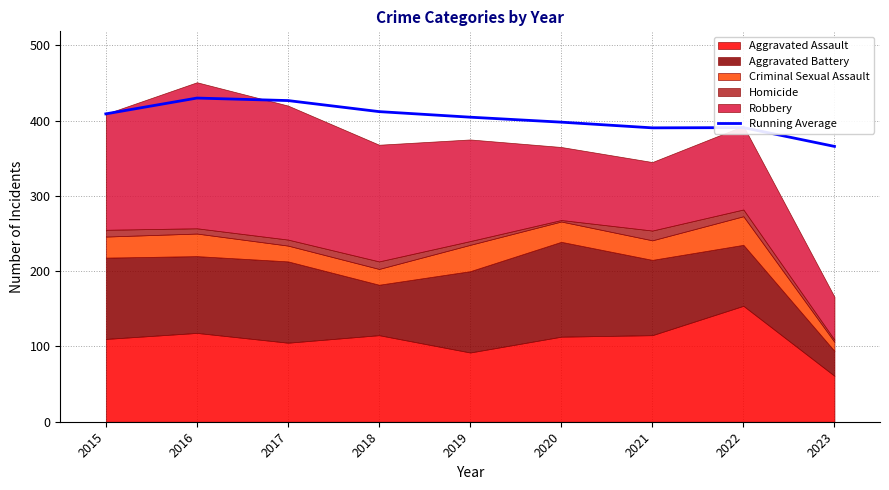

The value at 2015 is 409.0. True or false?

True